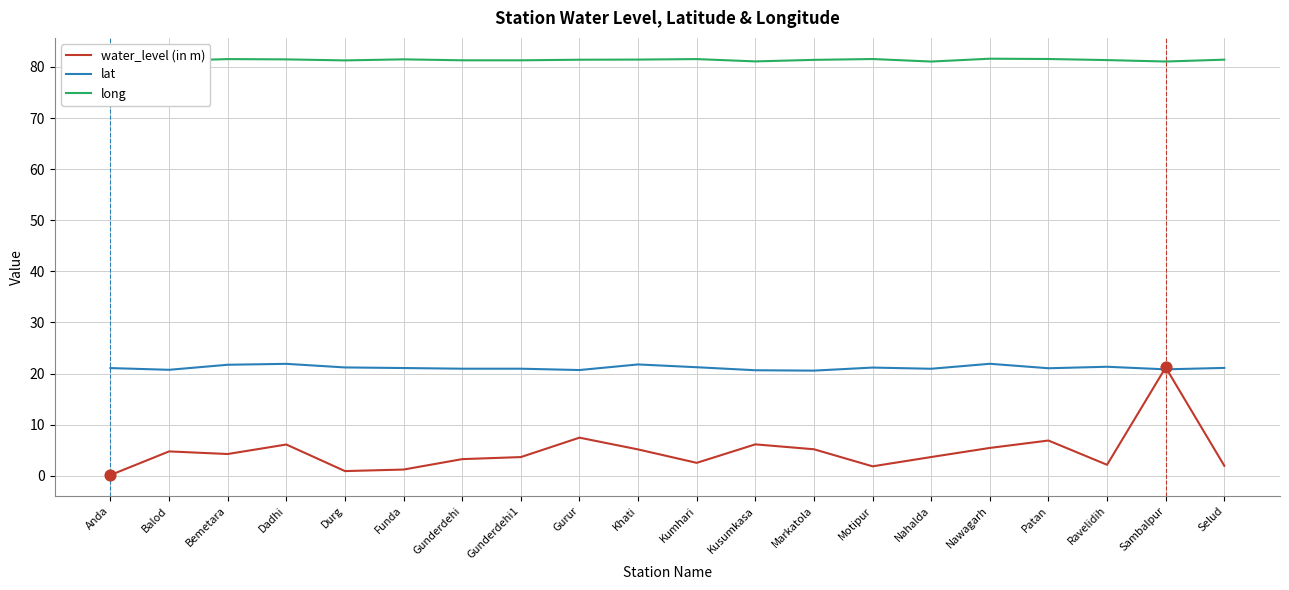

Is the value of water_level (in m) at Dadhi greater than the value of long at Sambalpur?

No